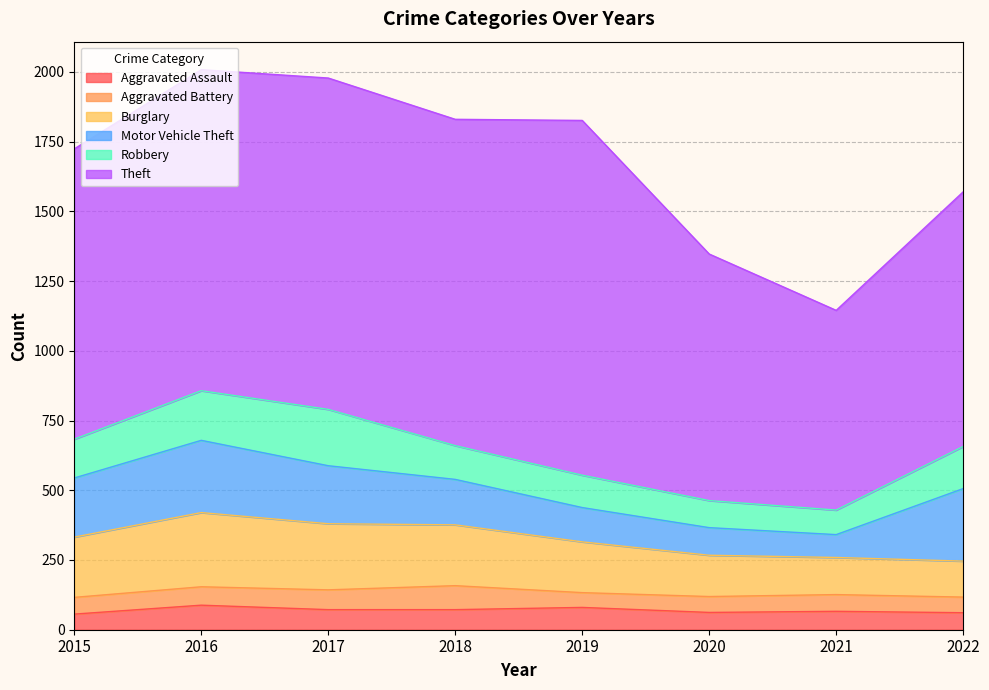

Which has a higher value, 2020 or 2021?

2021